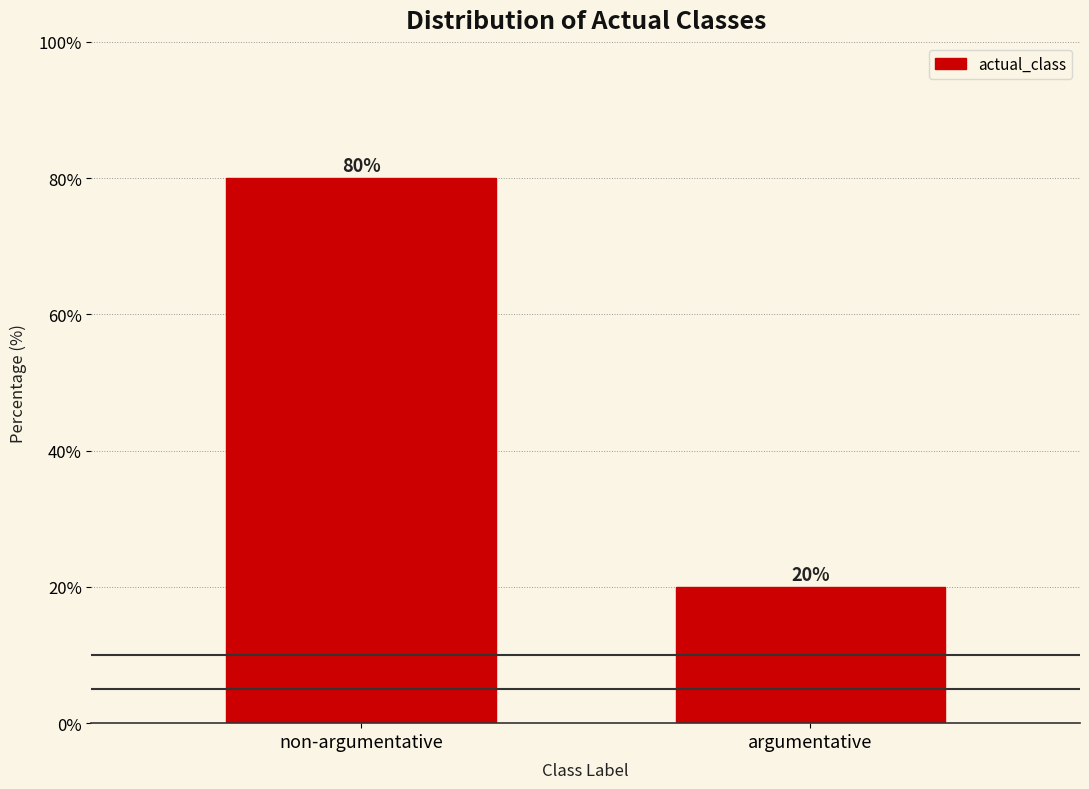

Reading left to right, list all the values displayed in this chart.

non-argumentative=80	argumentative=20